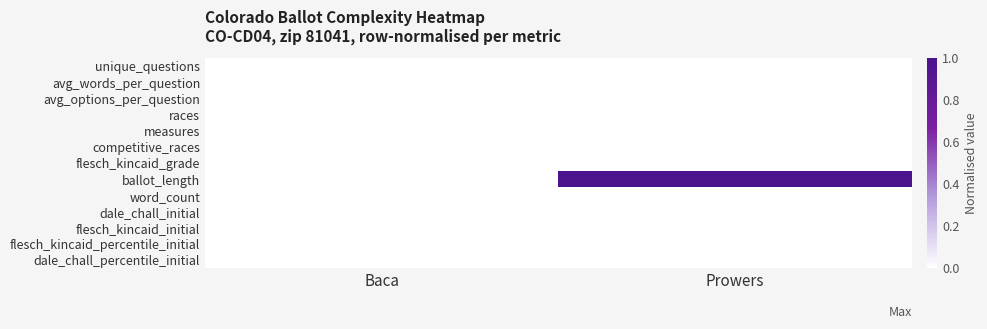

Rank the series at Baca from highest to lowest value.

unique_questions, avg_words_per_question, avg_options_per_question, races, measures, competitive_races, flesch_kincaid_grade, ballot_length, word_count, dale_chall_initial, flesch_kincaid_initial, flesch_kincaid_percentile_initial, dale_chall_percentile_initial